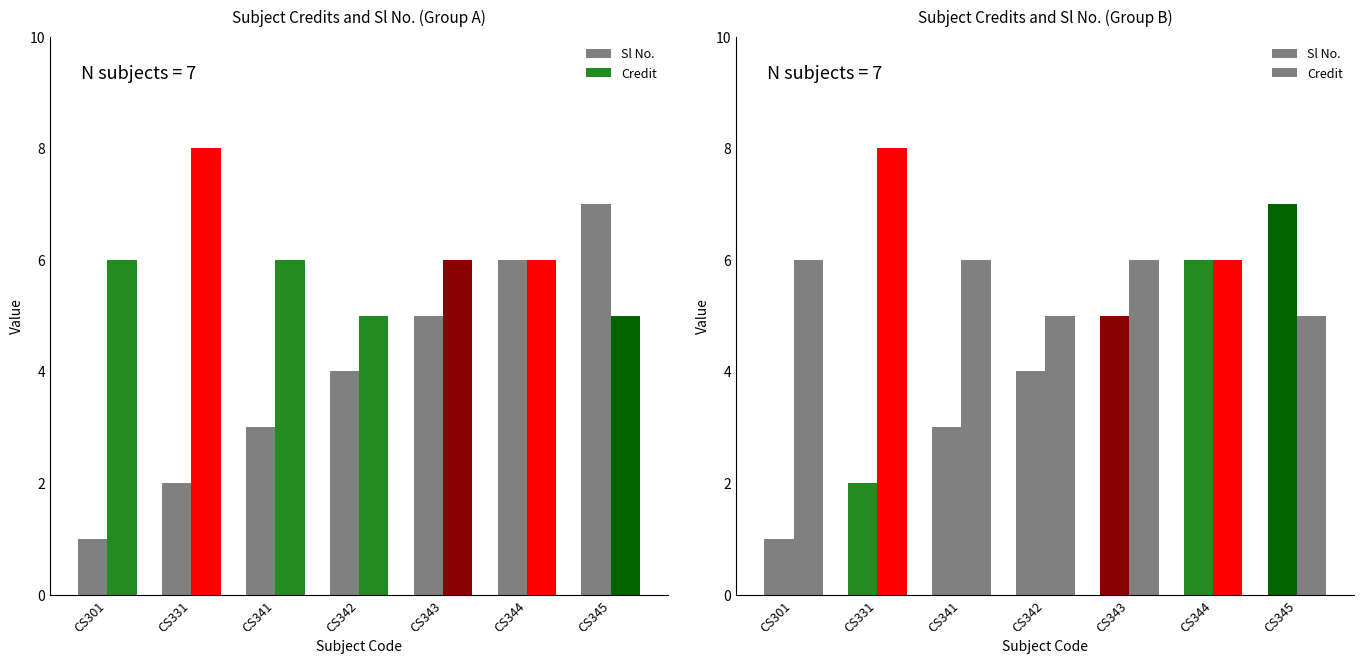

What is the total value across all series at CS343?

11